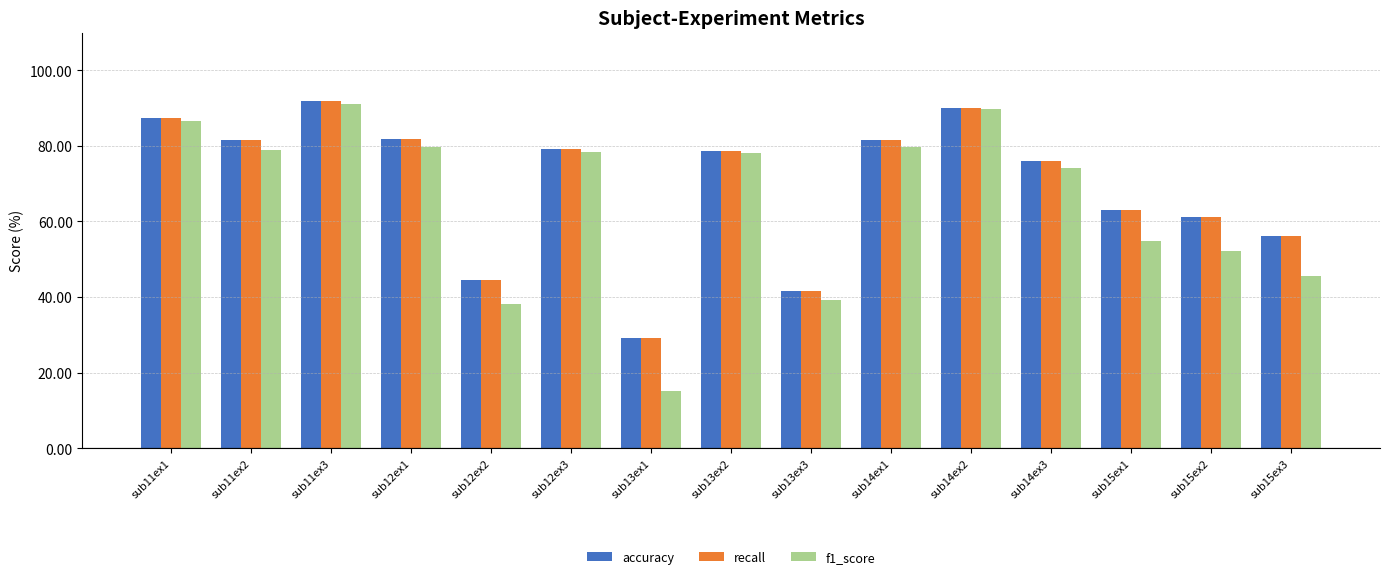

True or false: f1_score has a value of 24.5 at sub12ex2.

False